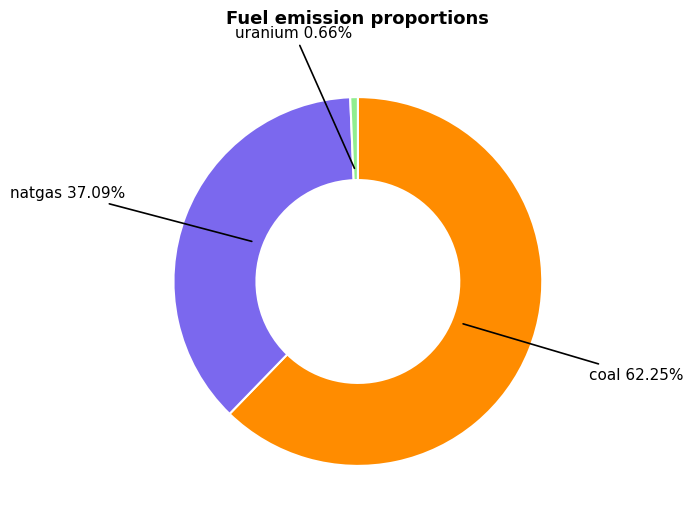

To the nearest percent, what is the combined percentage of natgas and uranium?

38%